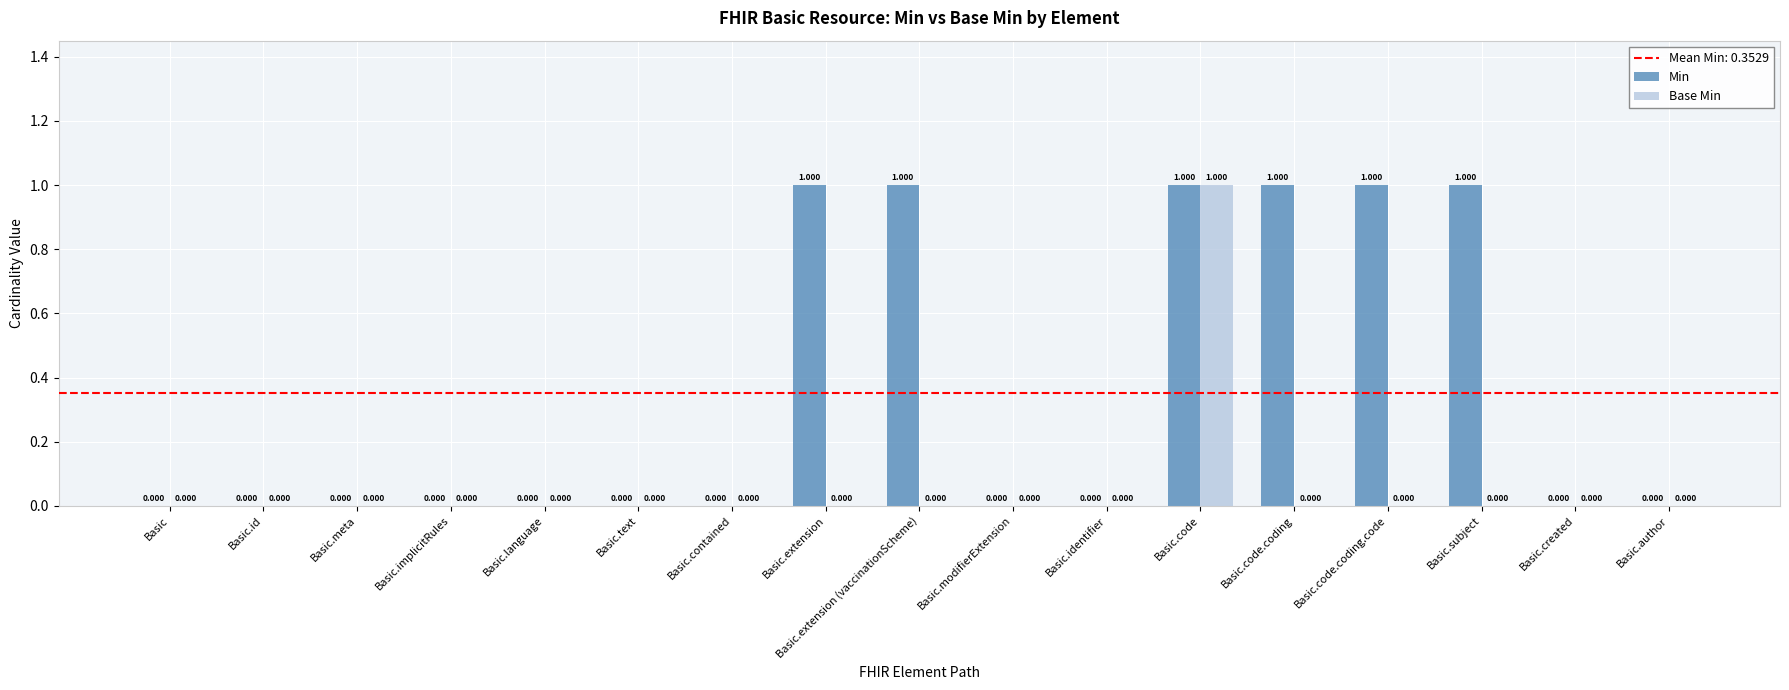

Count the Base Min values in the range 0 to 1.

17